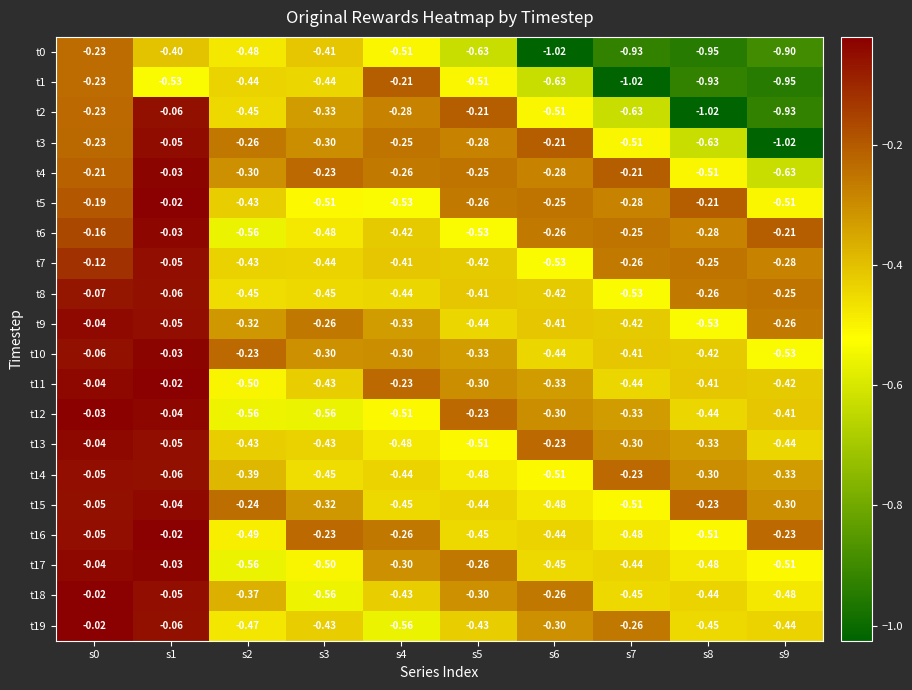

Count the number of categories in the chart.

10